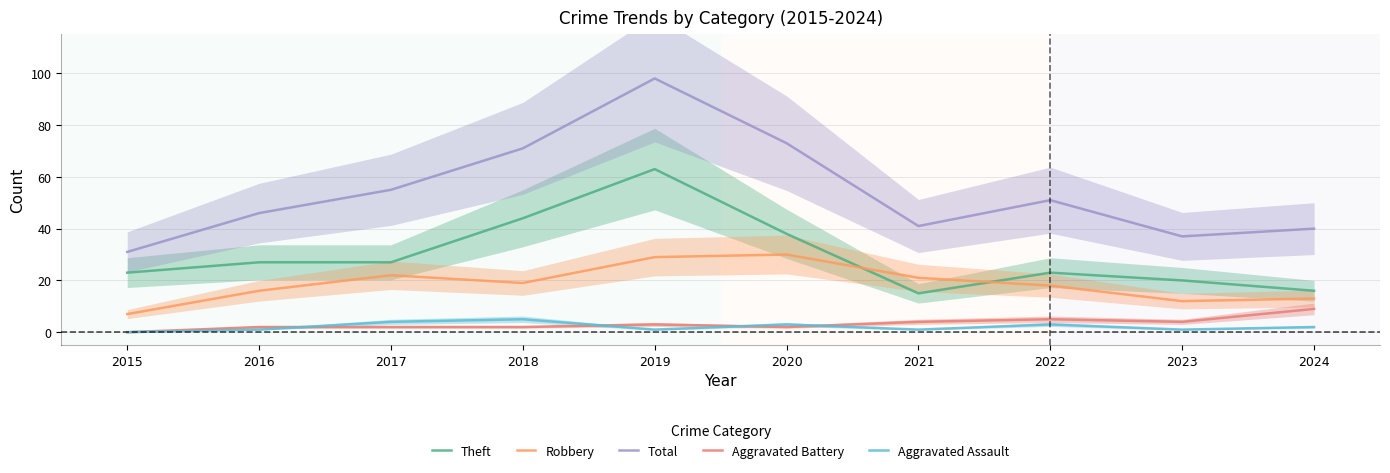

Reading left to right, extract all data points from this chart.

Theft: 23	27	27	44	63	38	15	23	20	16
Robbery: 7	16	22	19	29	30	21	18	12	13
Total: 31	46	55	71	98	73	41	51	37	40
Aggravated Battery: 0	2	2	2	3	2	4	5	4	9
Aggravated Assault: 0	1	4	5	1	3	1	3	1	2